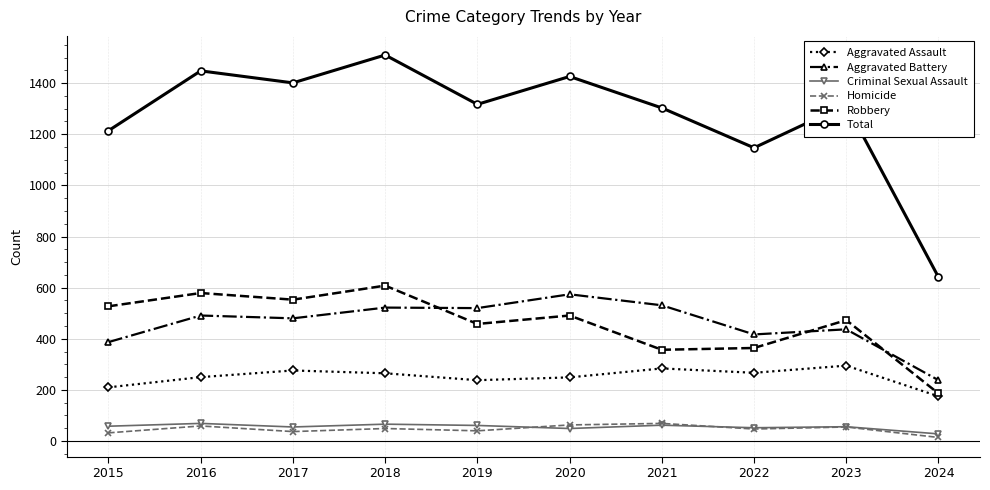

At how many categories does at least one series exceed 992?

9